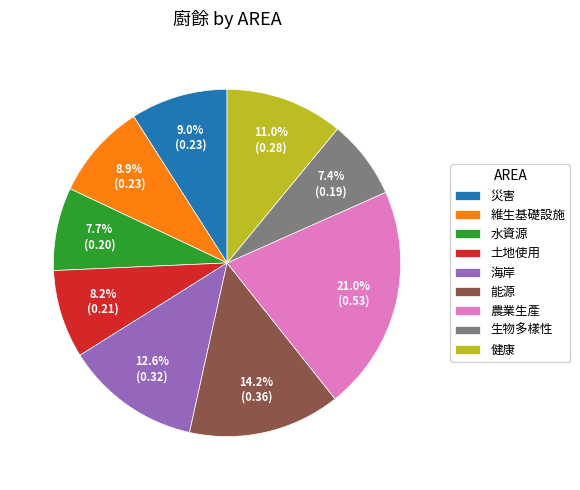

Which slice is the largest?

農業生產